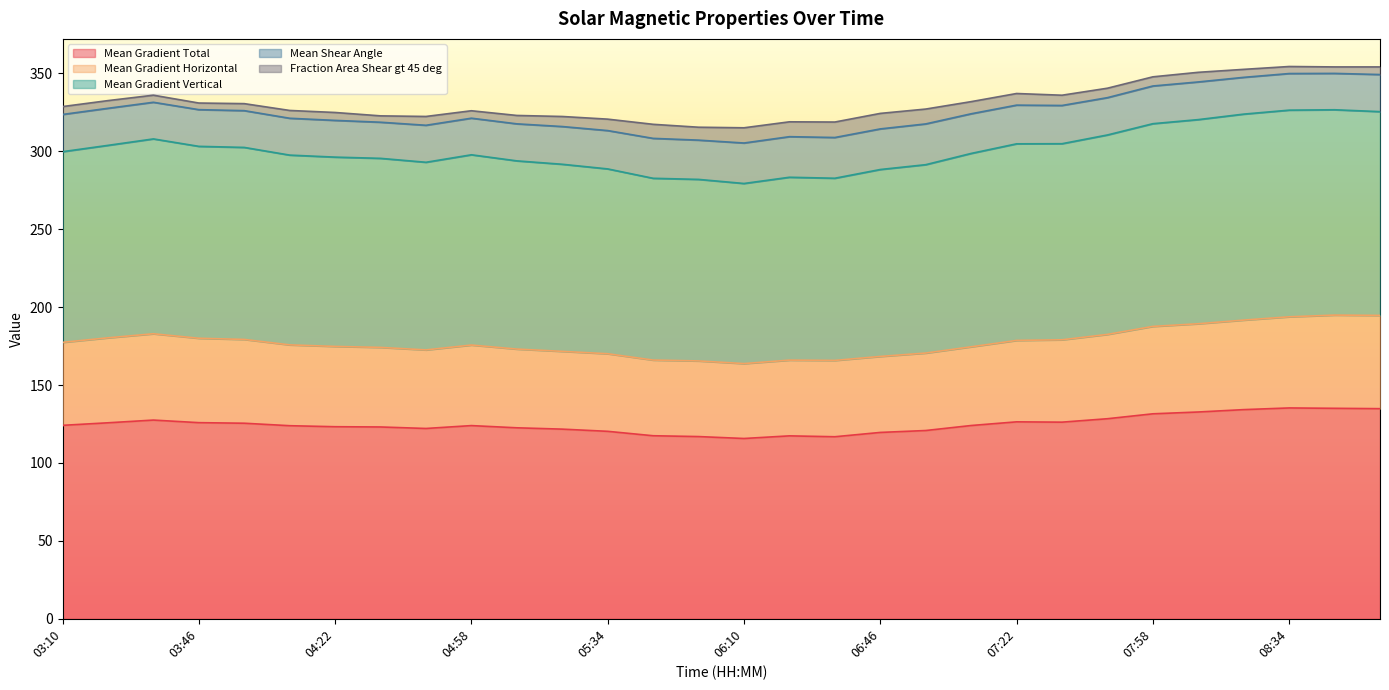

Which category has the highest value in the Mean Gradient Total series?

08:34